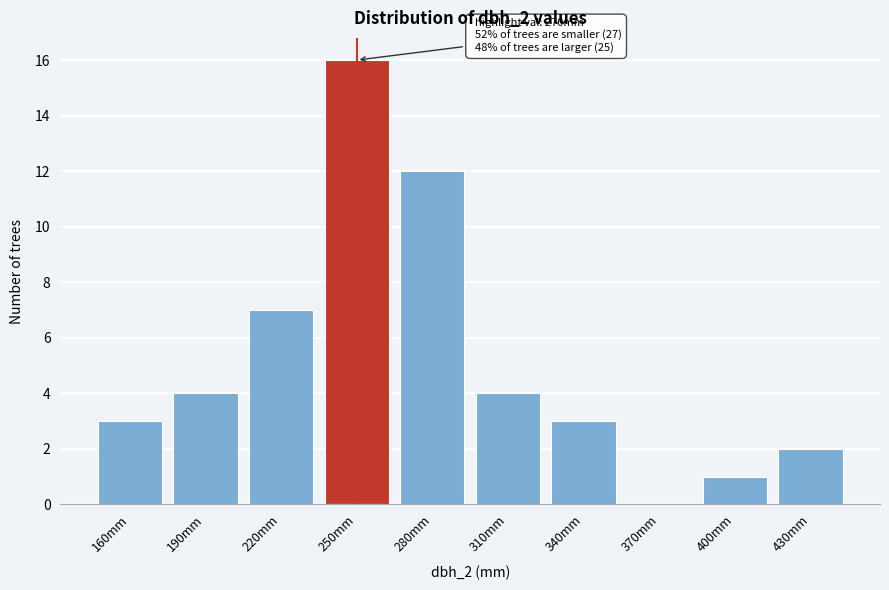

Reading left to right, extract all data points from this chart.

160mm=3	190mm=4	220mm=7	250mm=16	280mm=12	310mm=4	340mm=3	370mm=0	400mm=1	430mm=2